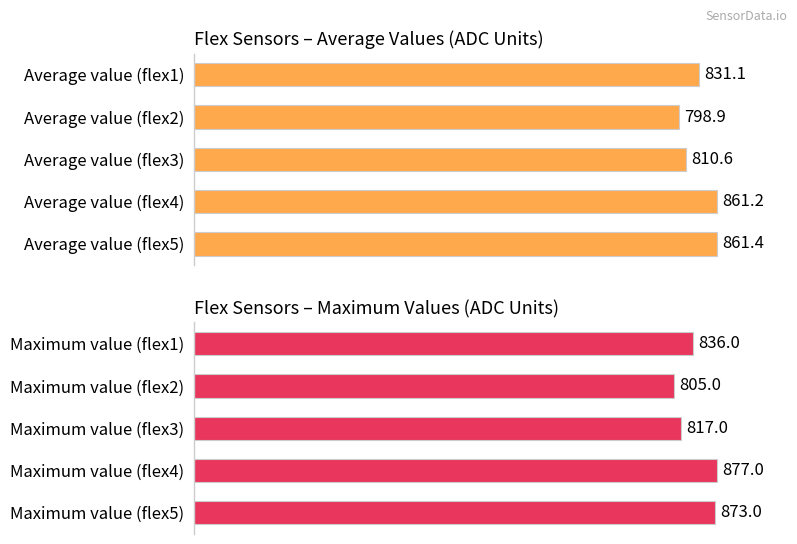

What is the spread (max minus min) of values at 0?

4.9